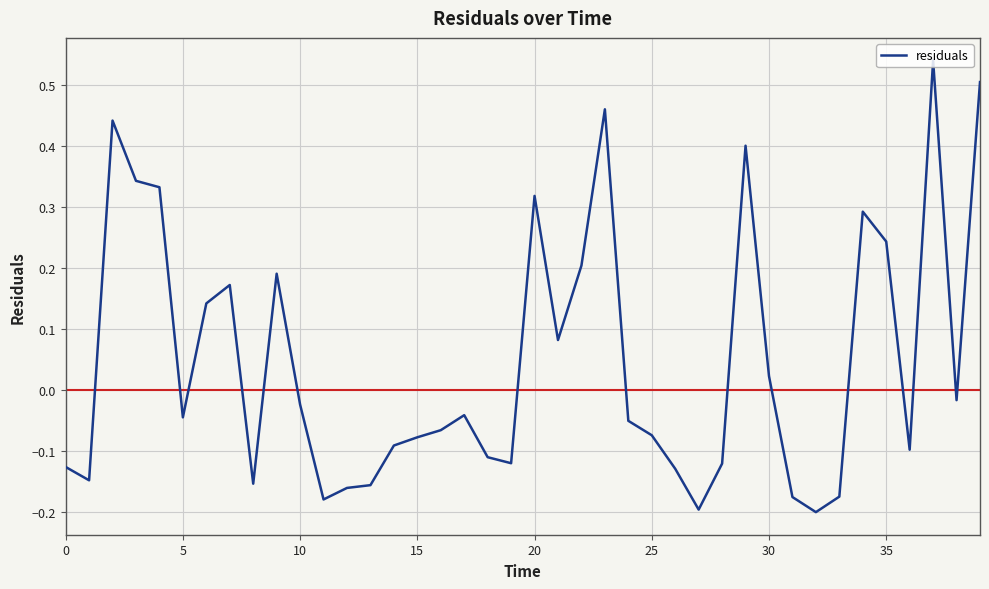

What is the difference between the maximum and minimum values?

0.7